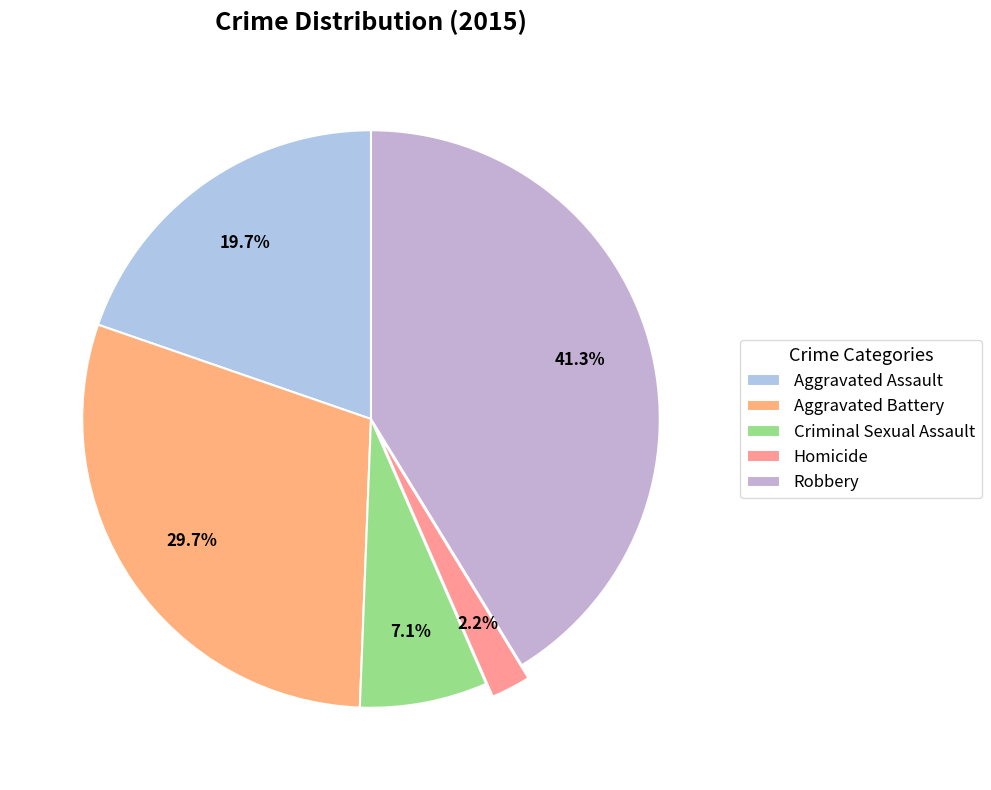

What portion of the pie excludes Robbery?

58.7%